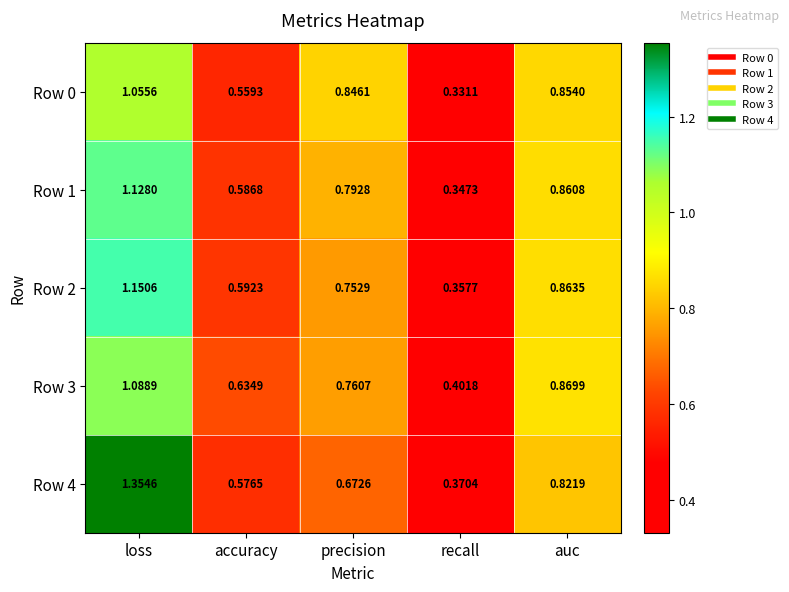

Rank the categories by Row 3 value from highest to lowest.

loss, auc, precision, accuracy, recall